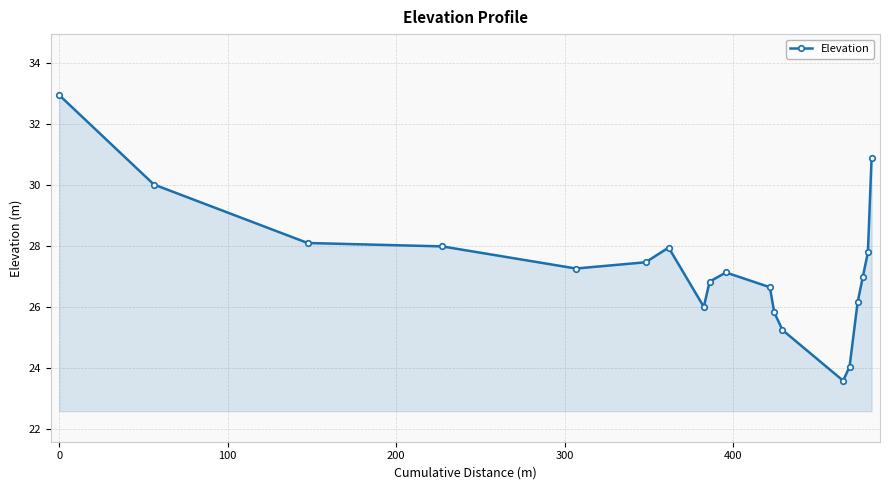

What is the smallest value displayed?

23.6